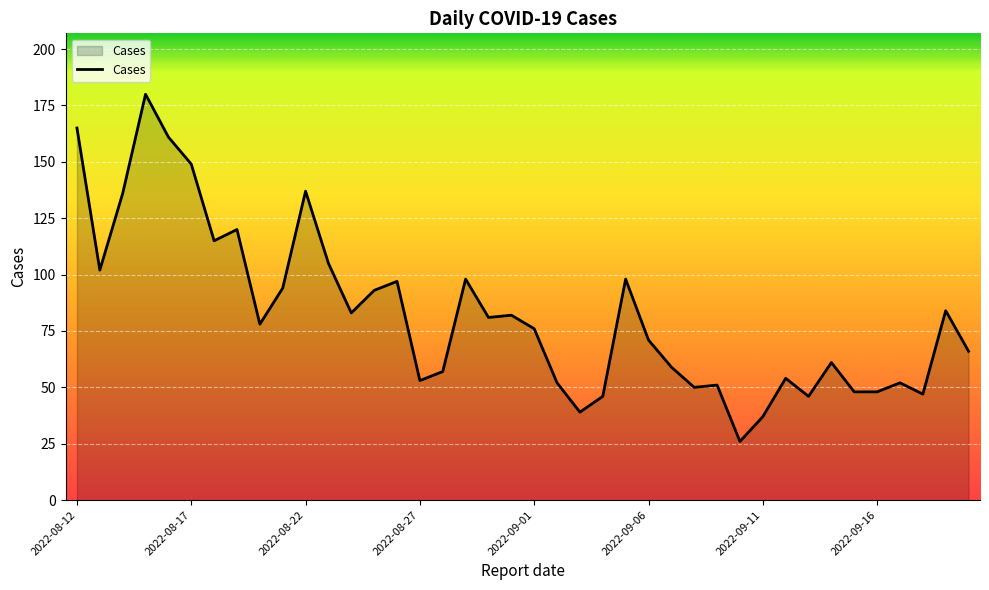

What is the difference between the maximum and minimum values?

154